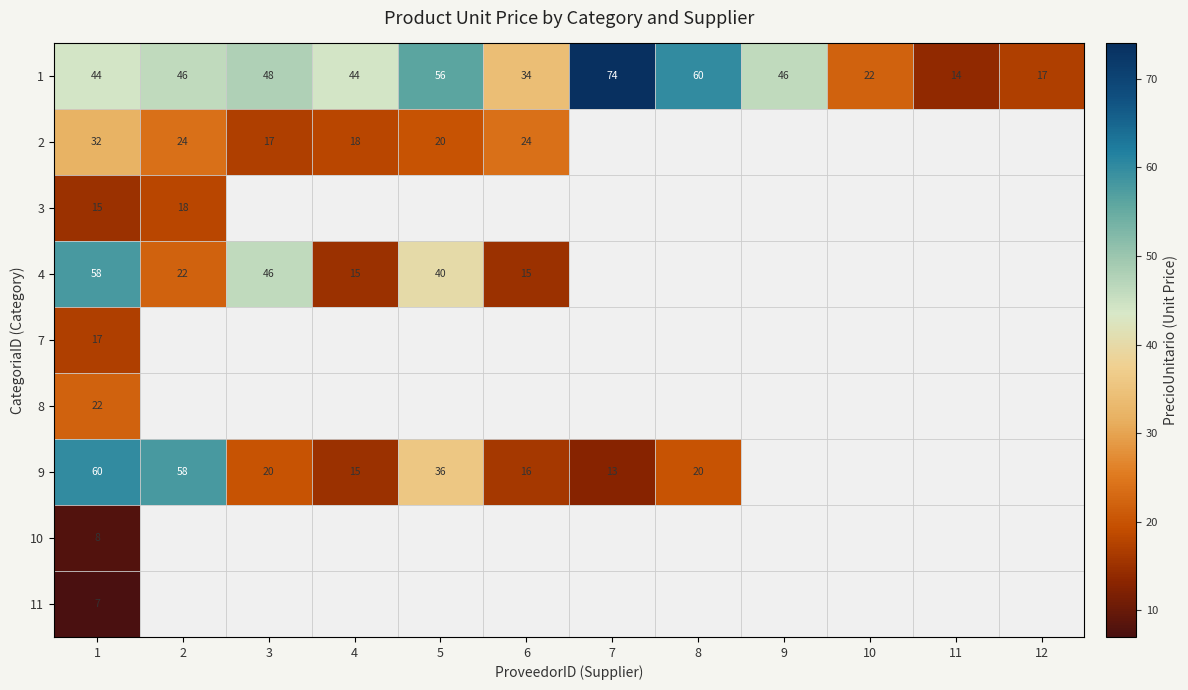

What is the average value of the 1 series?

42